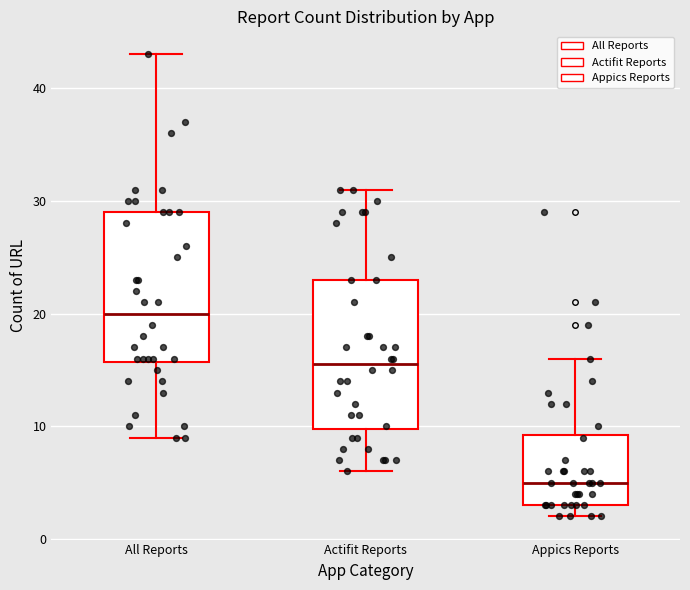

Reading left to right, read every box against the y-axis: the position of its median line, the range the box covers, and the ends of its whiskers. The values are not printed on the chart, so give them approximately, as read against the axis.

All Reports: median 20, box 16 to 29, whiskers 9 to 43
Actifit Reports: median 16, box 10 to 23, whiskers 6 to 31
Appics Reports: median 5, box 3 to 9, whiskers 2 to 16